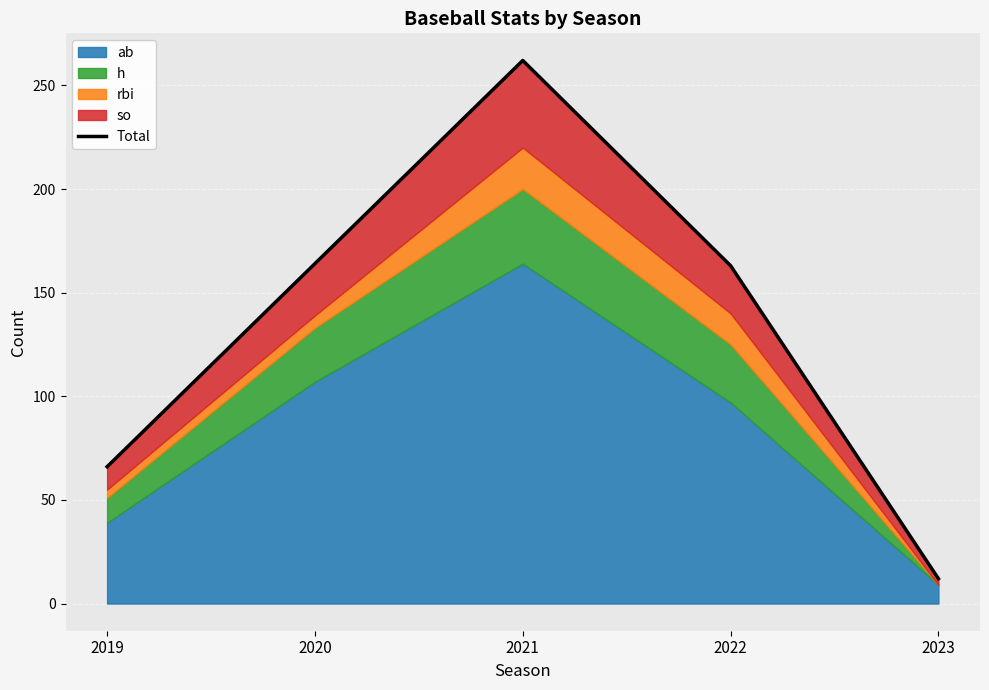

What is the value of the 2nd point from the left?

164